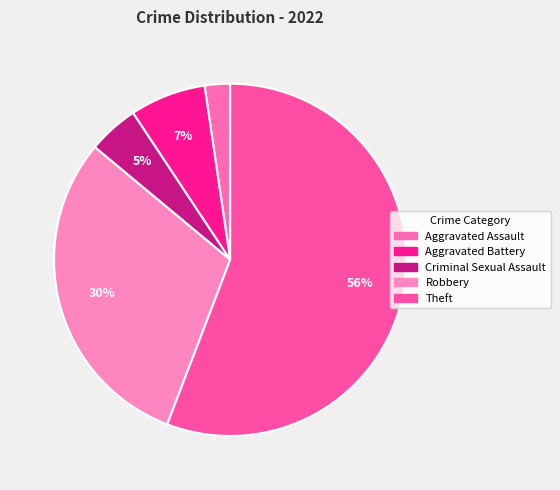

Which category accounts for the majority?

Theft